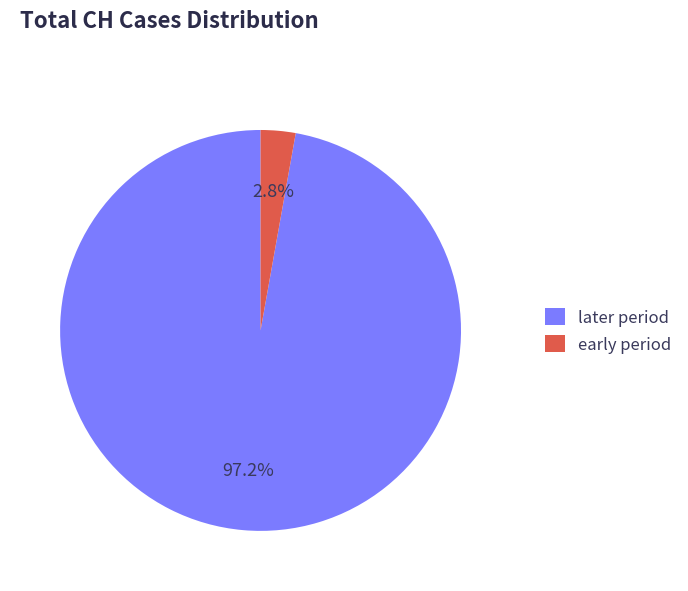

What is the smallest slice in the pie chart?

early period